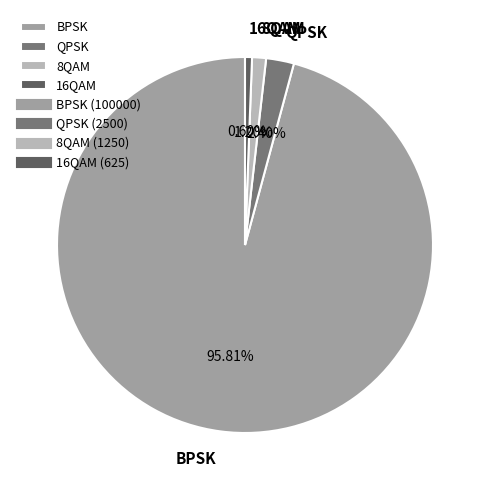

Which has a higher value, 16QAM or QPSK?

QPSK